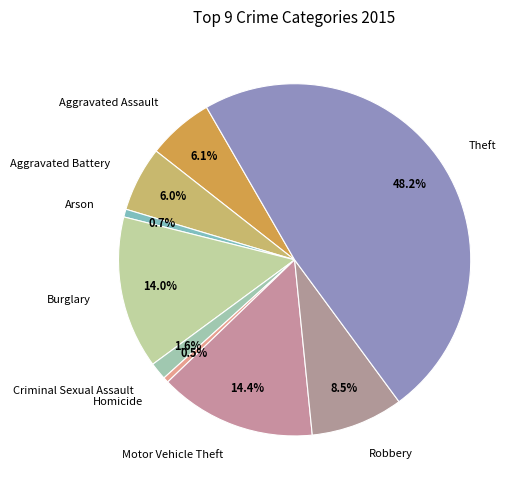

Is Aggravated Battery the majority of the pie?

No